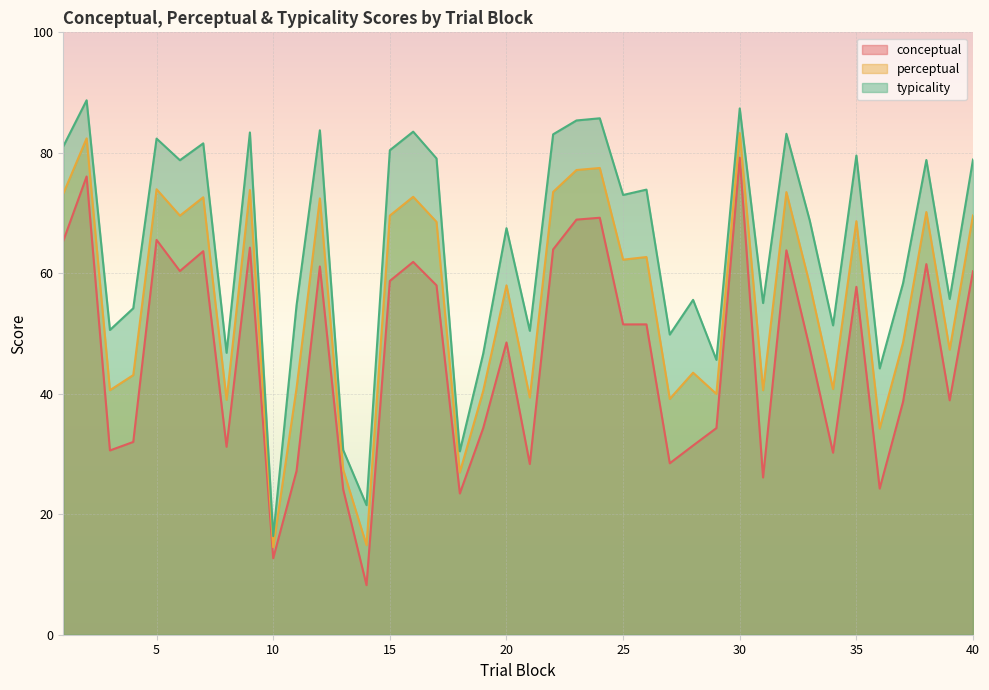

Reading right to left, list all the values displayed in this chart.

conceptual: 60.3	38.9	61.5	38.6	24.3	57.8	30.2	47.6	63.8	26.1	79.2	34.3	31.4	28.5	51.5	51.5	69.2	68.9	64.0	28.3	48.5	34.3	23.4	58.0	61.9	58.7	8.2	24.1	61.1	27.2	12.7	64.3	31.2	63.7	60.4	65.5	32.0	30.6	76.1	65.4
perceptual: 69.6	47.3	70.2	48.5	34.2	68.7	40.8	58.2	73.5	40.6	83.3	40.0	43.5	39.1	62.7	62.3	77.5	77.1	73.5	39.4	58.0	40.5	26.9	68.5	72.7	69.6	14.9	27.4	72.4	40.9	14.5	73.8	39.0	72.6	69.6	74.0	43.1	40.6	82.4	73.2
typicality: 78.9	55.7	78.8	58.3	44.2	79.5	51.4	68.8	83.2	55.1	87.4	45.6	55.6	49.8	73.9	73.0	85.7	85.4	83.1	50.5	67.5	46.6	30.4	79.1	83.5	80.4	21.5	30.7	83.7	54.7	16.4	83.4	46.8	81.6	78.8	82.4	54.2	50.6	88.7	81.1